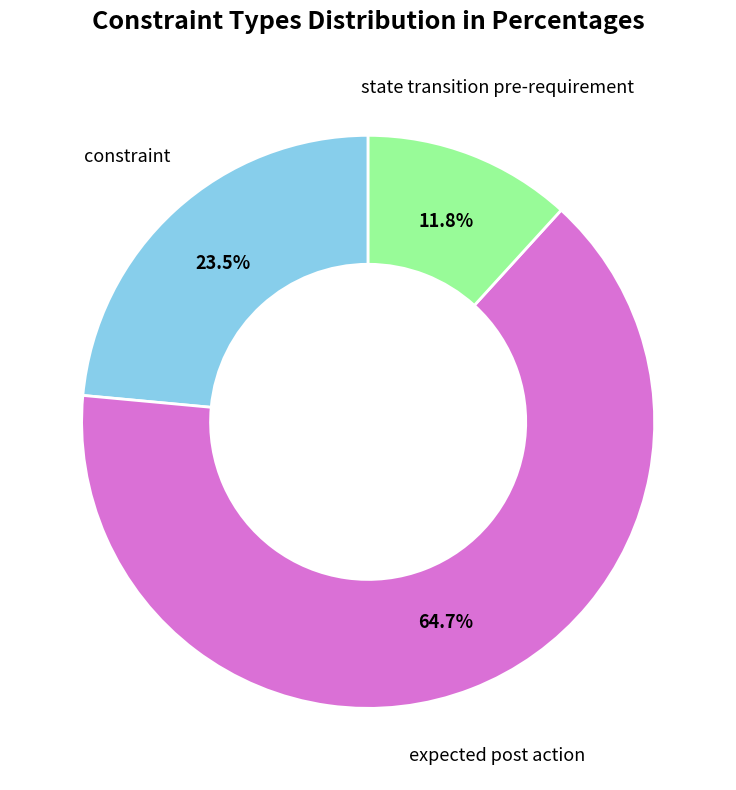

Is it true that expected post action is 76% of the pie?

False